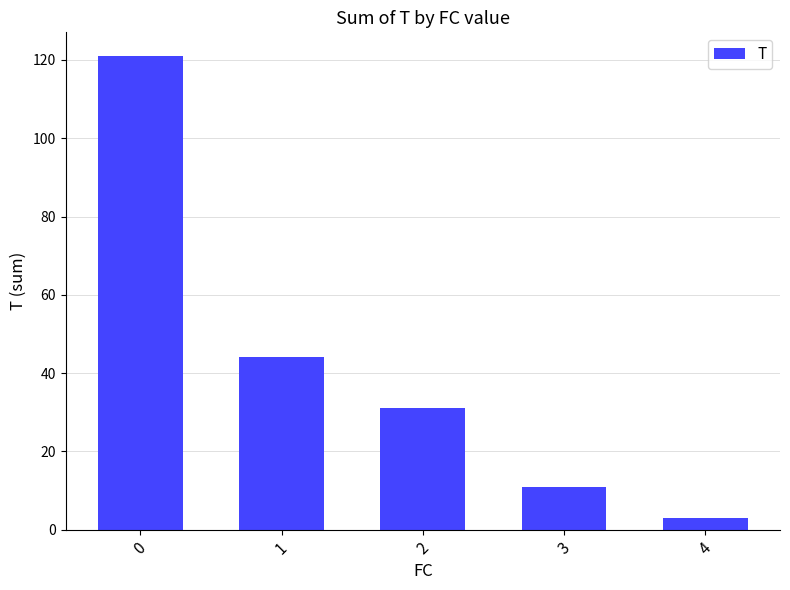

Are the bars grouped side by side (vs. stacked)?

No